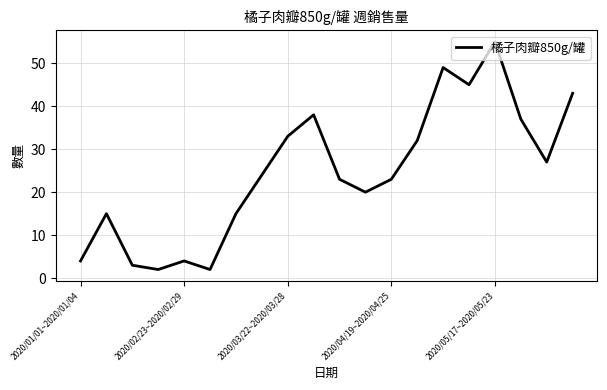

What is the difference between the maximum and minimum values?

53